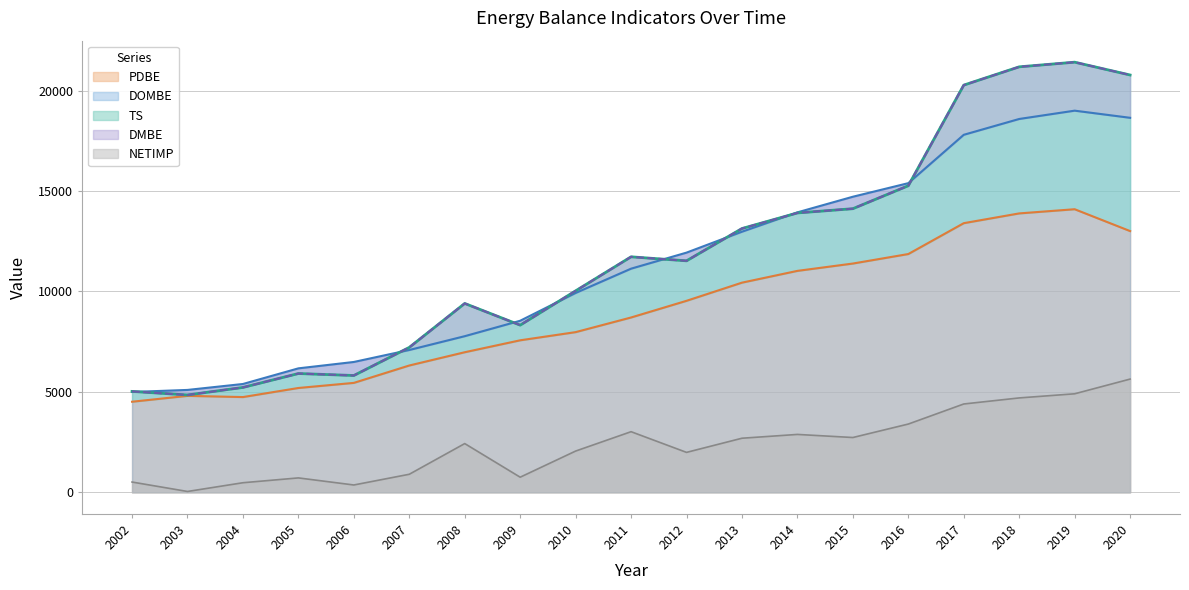

Reading right to left, extract all data points from this chart.

TS: 2020=20774.9	2019=21412.8	2018=21181.2	2017=20271.1	2016=15263.2	2015=14119.7	2014=13908.6	2013=13132.9	2012=11524.7	2011=11724.4	2010=10031.0	2009=8323.4	2008=9403.4	2007=7215.2	2006=5816.7	2005=5914.9	2004=5222.8	2003=4847.8	2002=5025.0
PDBE: 2020=13005.7	2019=14093.3	2018=13885.2	2017=13399.1	2016=11863.1	2015=11389.8	2014=11024.8	2013=10438.5	2012=9534.6	2011=8704.5	2010=7975.7	2009=7568.8	2008=6975.0	2007=6314.7	2006=5449.5	2005=5195.5	2004=4743.6	2003=4803.6	2002=4511.2
DMBE: 2020=20774.9	2019=21412.8	2018=21181.2	2017=20271.1	2016=15263.2	2015=14119.7	2014=13908.6	2013=13132.9	2012=11524.7	2011=11724.4	2010=10031.0	2009=8323.4	2008=9403.4	2007=7215.2	2006=5816.7	2005=5914.9	2004=5222.8	2003=4847.8	2002=5025.0
DOMBE: 2020=18644.4	2019=18999.5	2018=18585.9	2017=17798.1	2016=15391.0	2015=14715.0	2014=13938.0	2013=12974.1	2012=11933.2	2011=11134.6	2010=9925.4	2009=8542.0	2008=7773.7	2007=7086.7	2006=6490.4	2005=6172.7	2004=5394.4	2003=5098.5	2002=4997.6
NETIMP: 2020=5638.6	2019=4906.2	2018=4700.7	2017=4399.0	2016=3400.2	2015=2729.9	2014=2883.8	2013=2694.4	2012=1990.2	2011=3019.8	2010=2055.3	2009=754.6	2008=2428.4	2007=900.5	2006=367.2	2005=719.4	2004=479.2	2003=44.2	2002=513.8